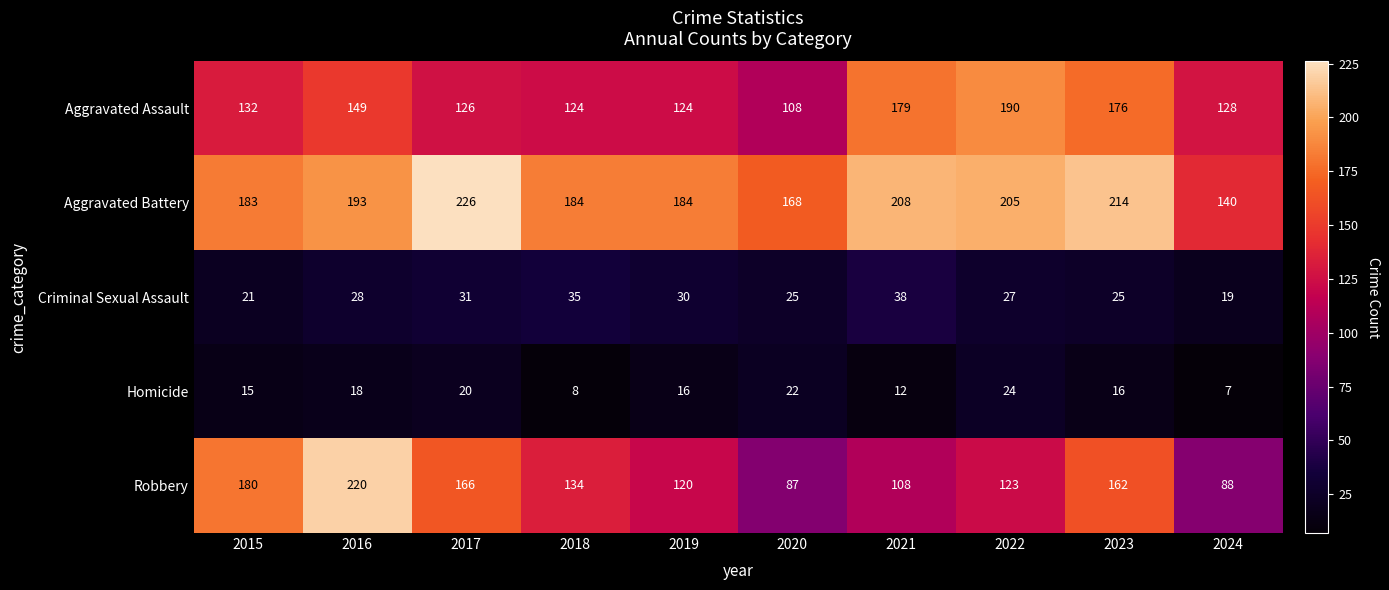

At 2024, list the series in order from largest to smallest.

Aggravated Battery, Aggravated Assault, Robbery, Criminal Sexual Assault, Homicide